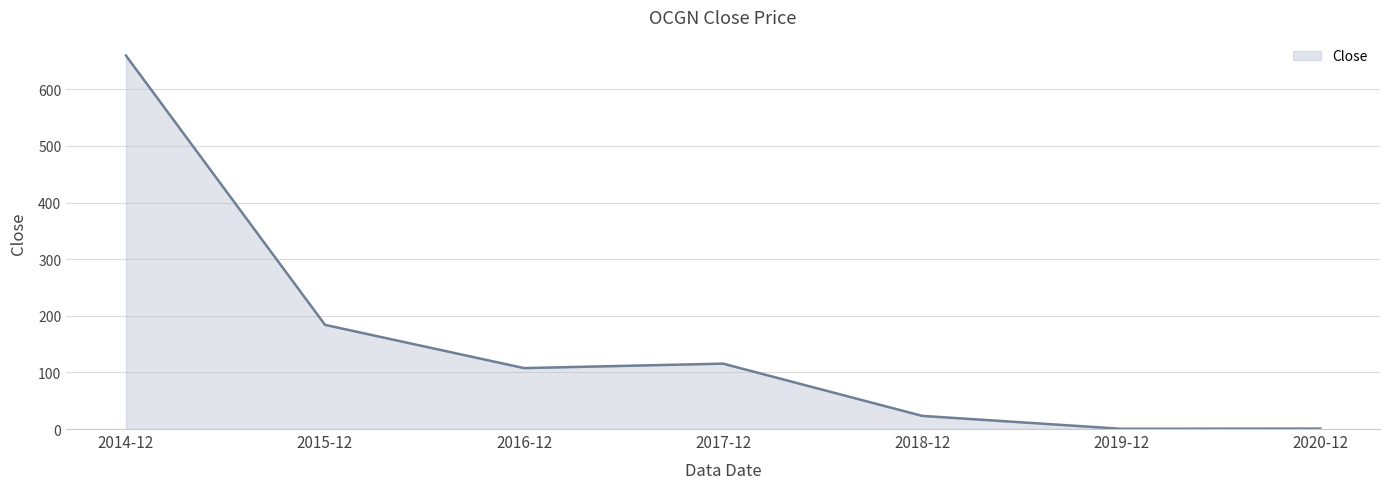

Is it true that the value at 2017-12 is 115.5?

True